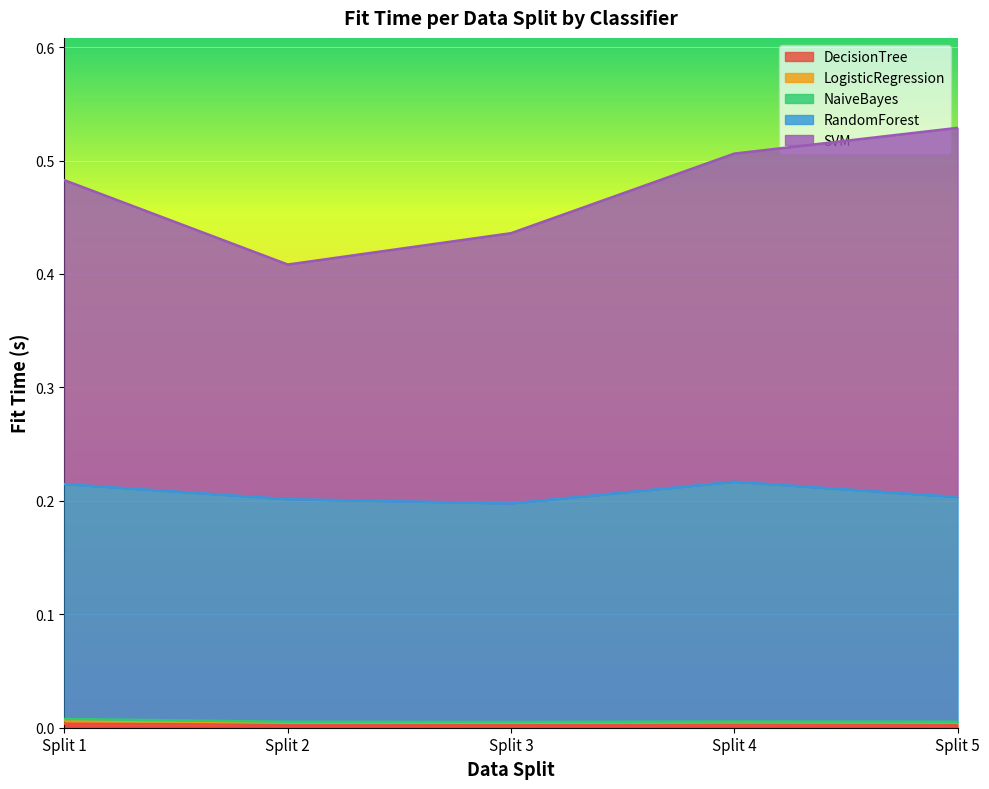

What are all the series names shown in the legend?

DecisionTree_fit_time, LogisticRegression_fit_time, NaiveBayes_fit_time, RandomForest_fit_time, SVM_fit_time